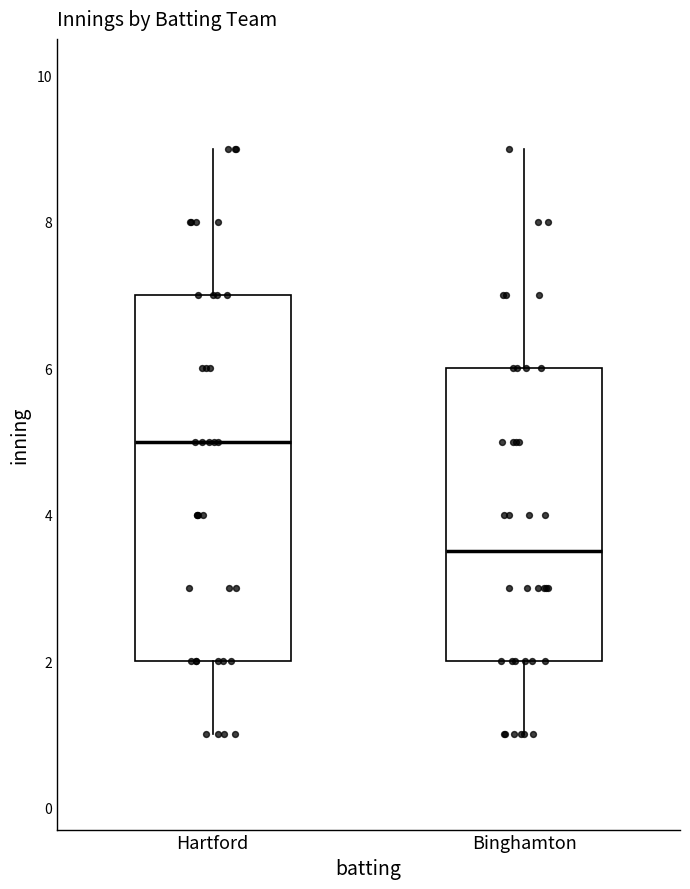

Which box is the tallest, from its lower edge to its upper edge?

Hartford